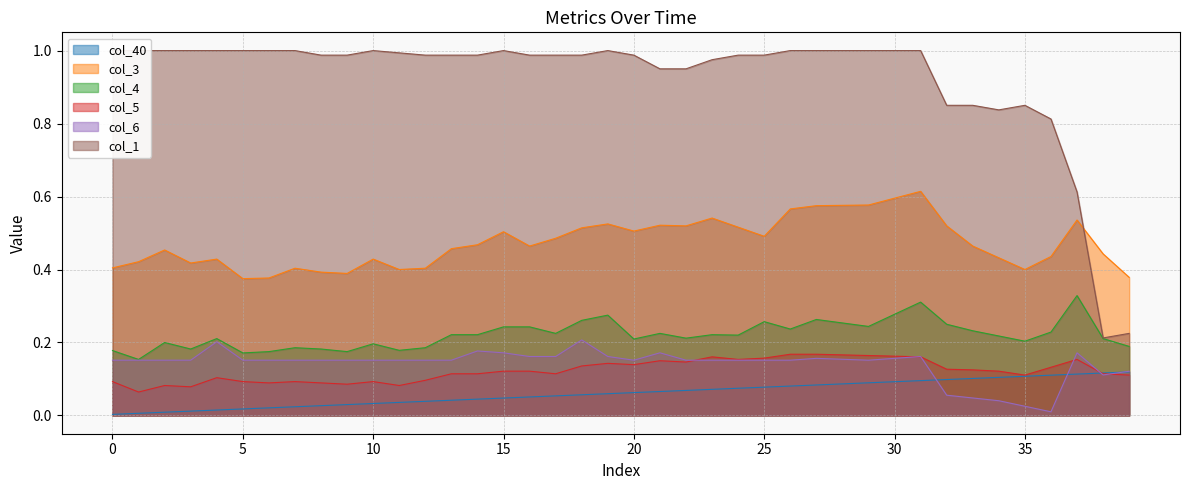

True or false: col_5 and col_6 intersect in this chart.

True